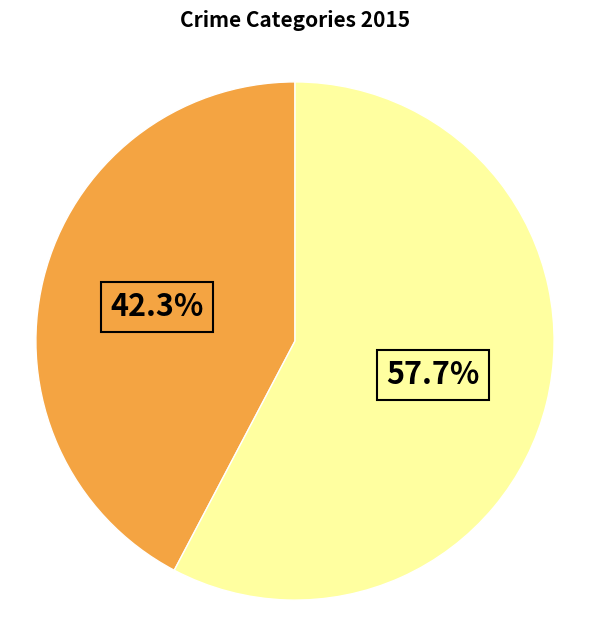

Does any single category account for the majority?

Yes